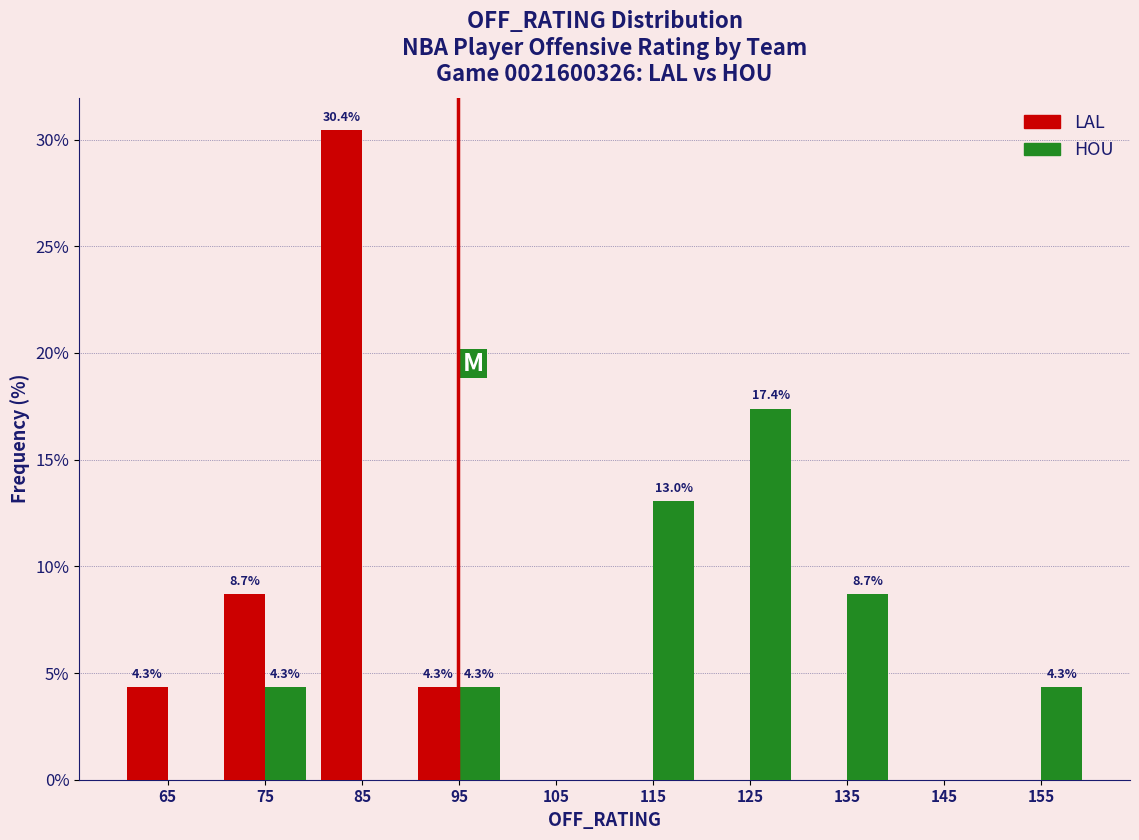

In the HOU series, which range on the x-axis has the tallest bar?

120 to 130